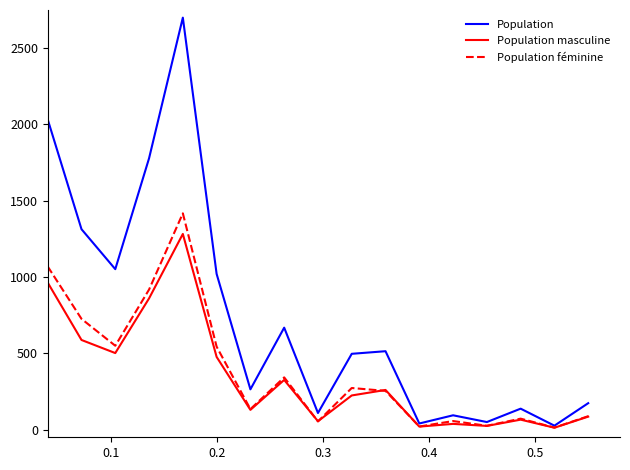

What is the difference between the maximum and minimum values in the Population series?

2674.0